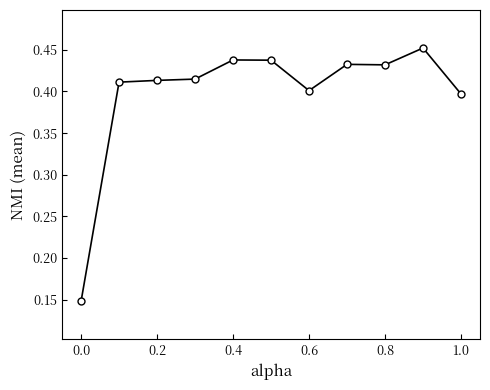

True or false: the data has more than 0 interior local peaks.

True